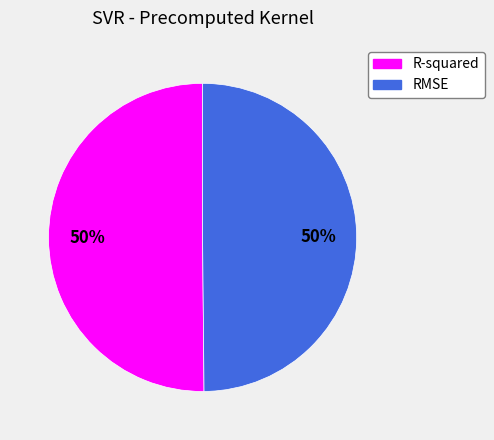

True or false: RMSE accounts for 50% of the total.

True